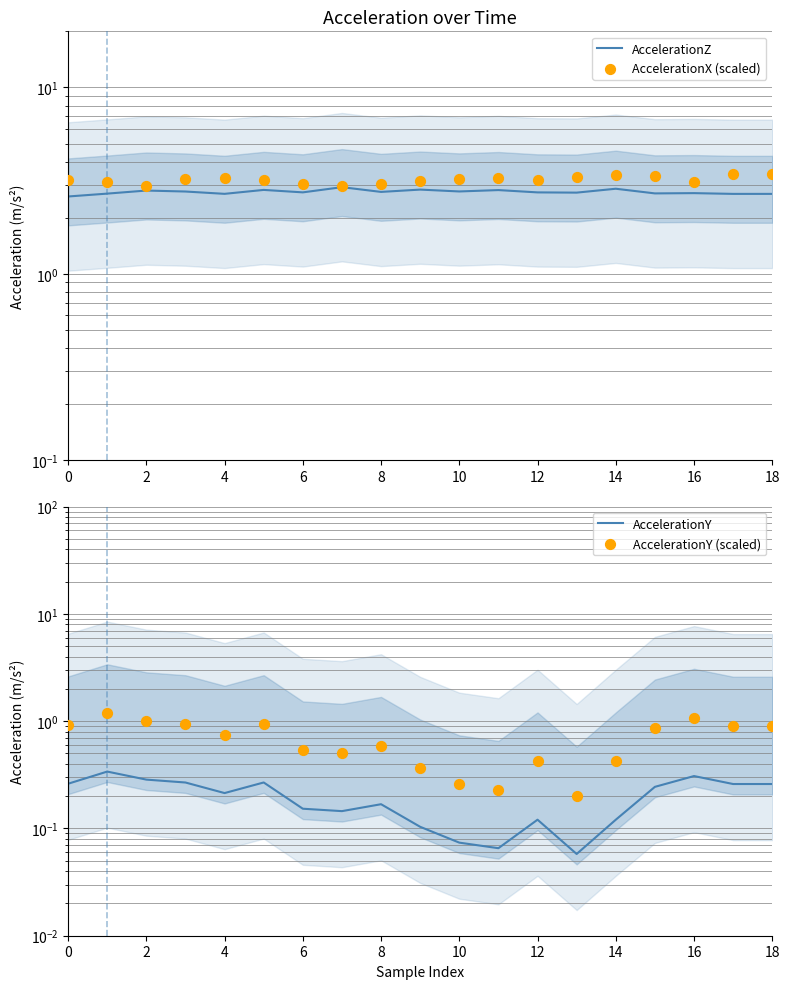

Which series has the largest total across all categories?

AccelerationX (scaled)